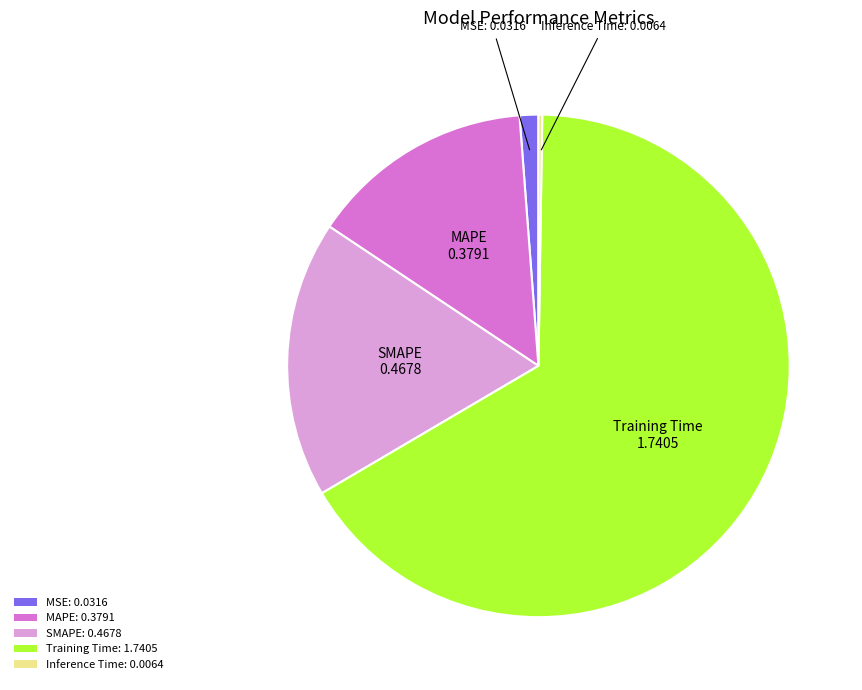

Does Training Time: 1.7405 represent more than half of the total?

Yes